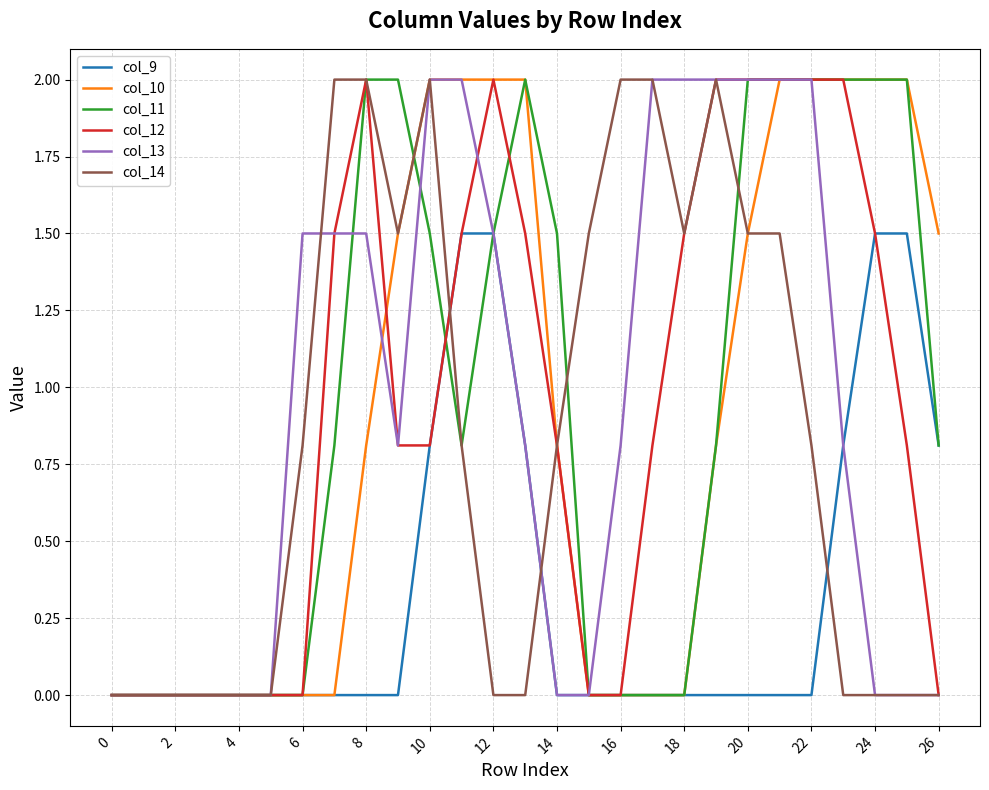

What are all the series names shown in the legend?

col_9, col_10, col_11, col_12, col_13, col_14